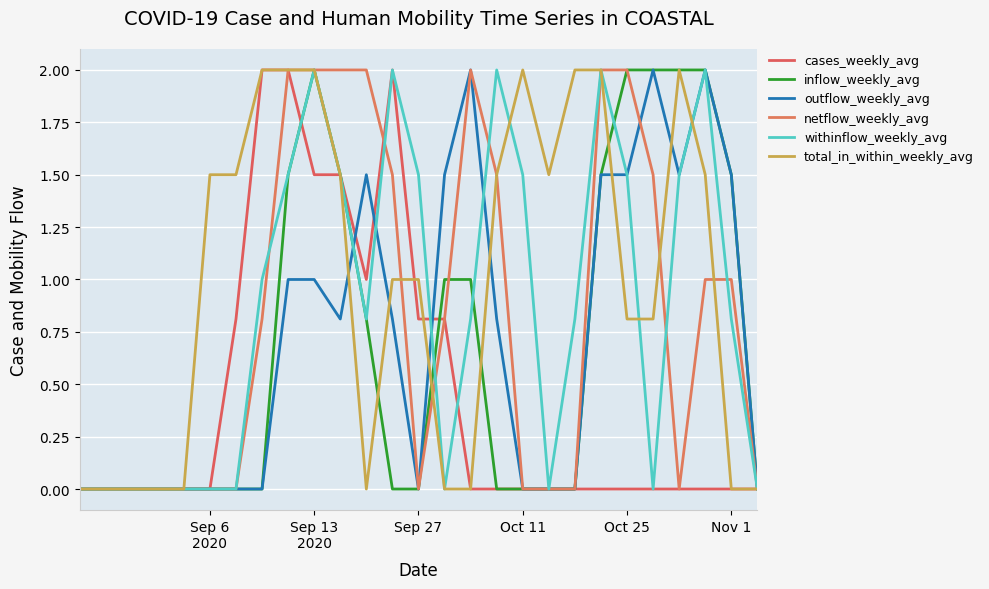

In inflow_weekly_avg, how many points are higher than both neighbors (excluding endpoints)?

1